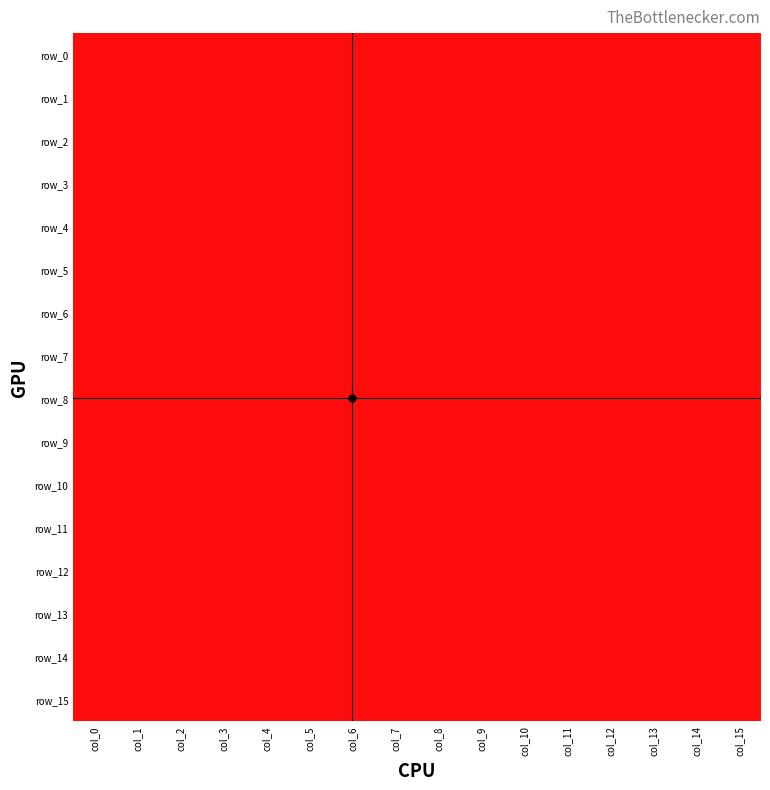

Rank the series at col_12 from highest to lowest value.

row_7, row_10, row_11, row_12, row_13, row_14, row_15, row_0, row_1, row_2, row_3, row_4, row_5, row_6, row_8, row_9